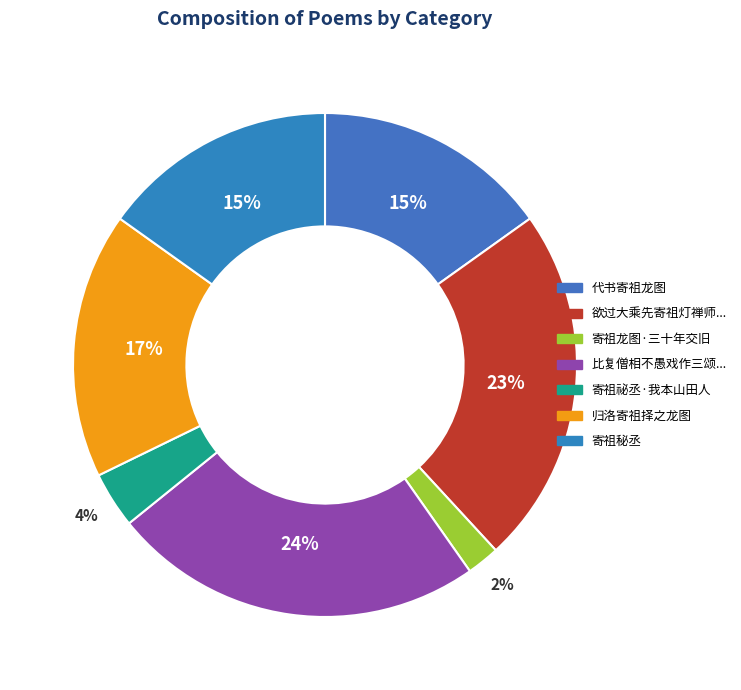

How many segments does this pie chart have?

7